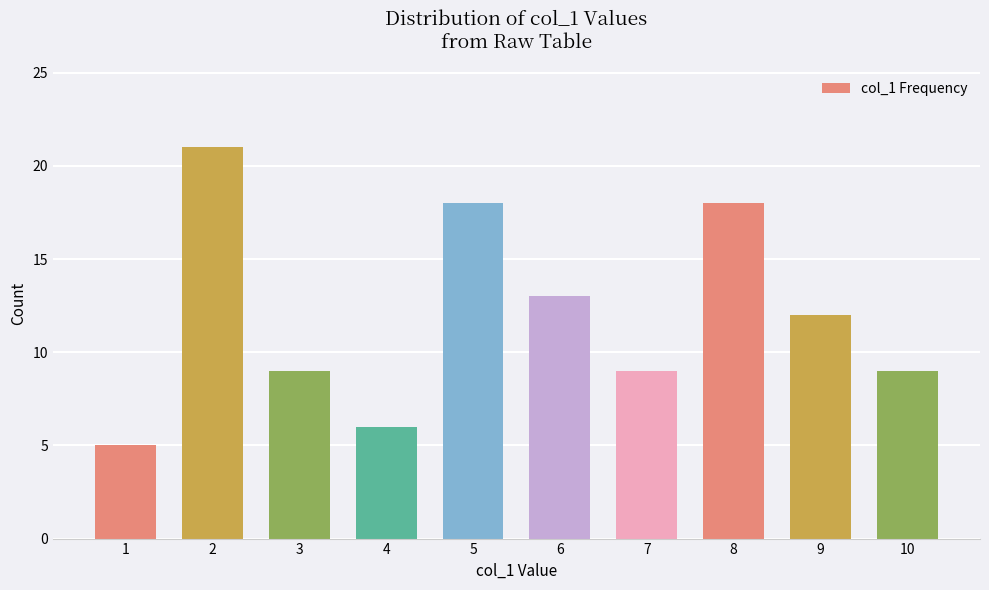

What is the value of the 10th bar from the left?

9